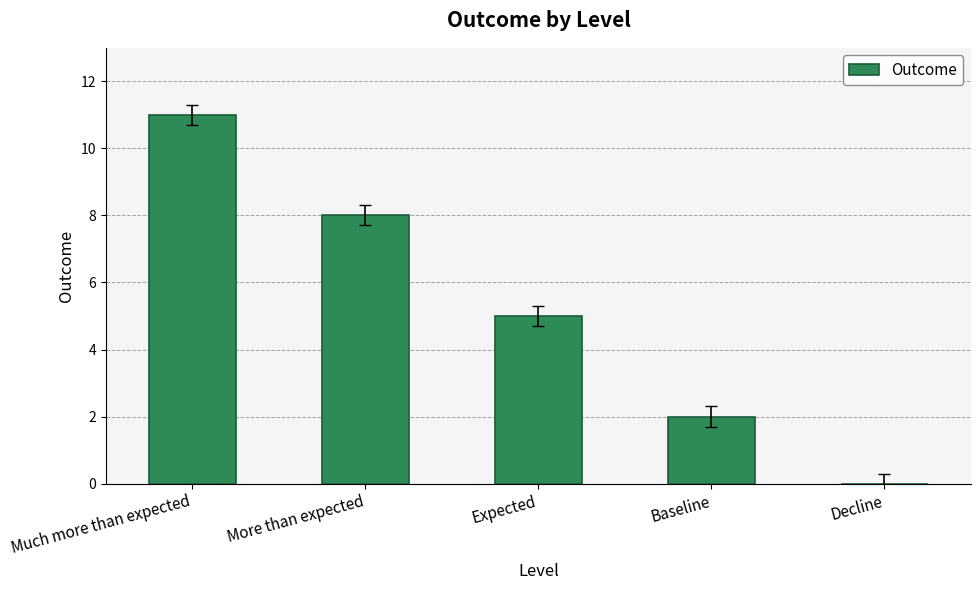

True or false: the data shows 5 at Expected.

True